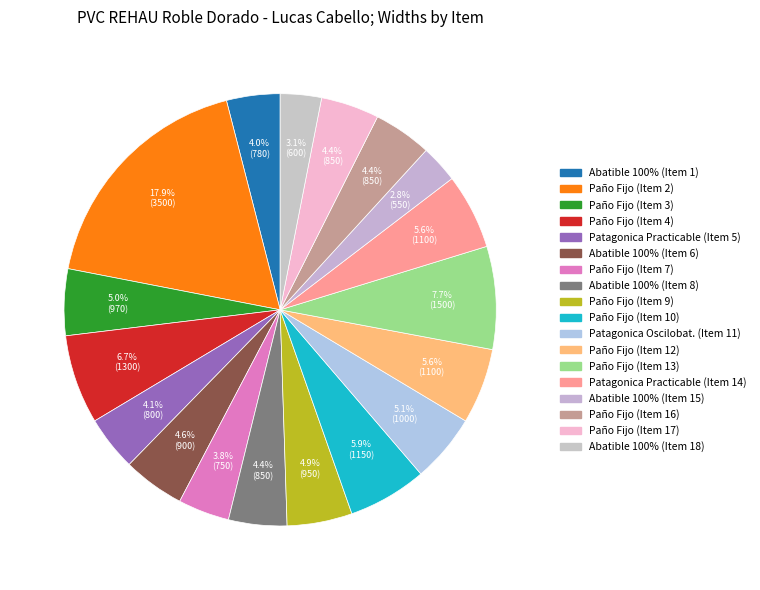

Is there a majority slice in this chart?

No